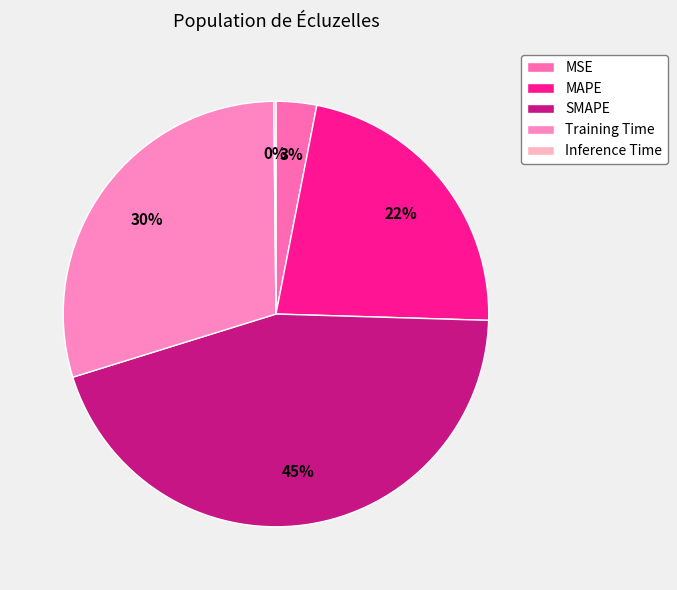

How many slices are in this pie chart?

5